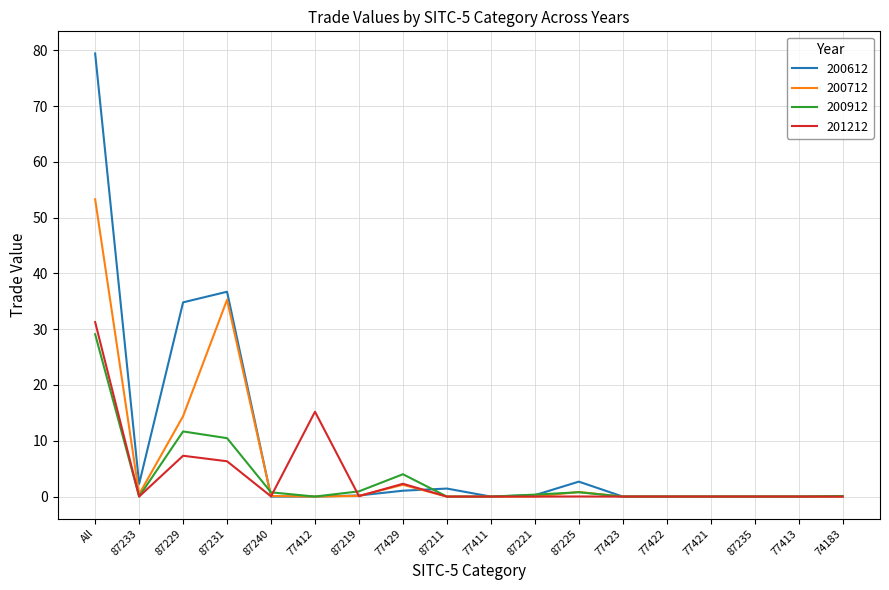

The 201212 series shows 4.2 at 87229. True or false?

False